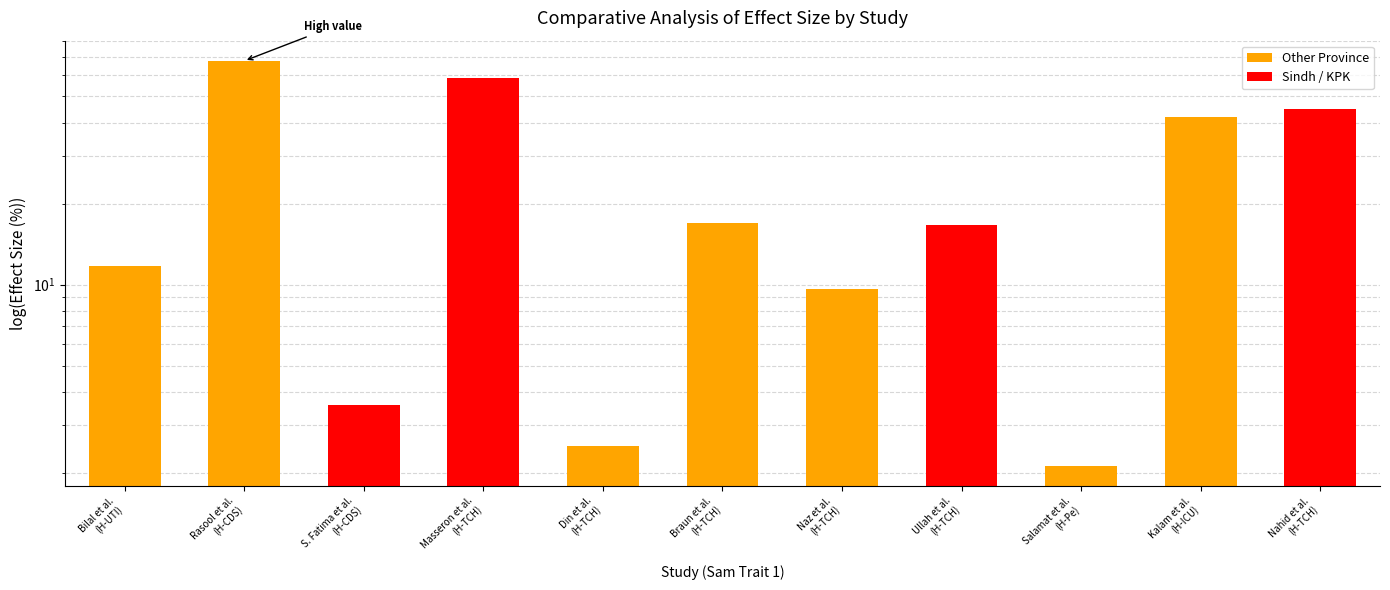

Where is the data nearest to the value 34?

Kalam et al.
(H-ICU)